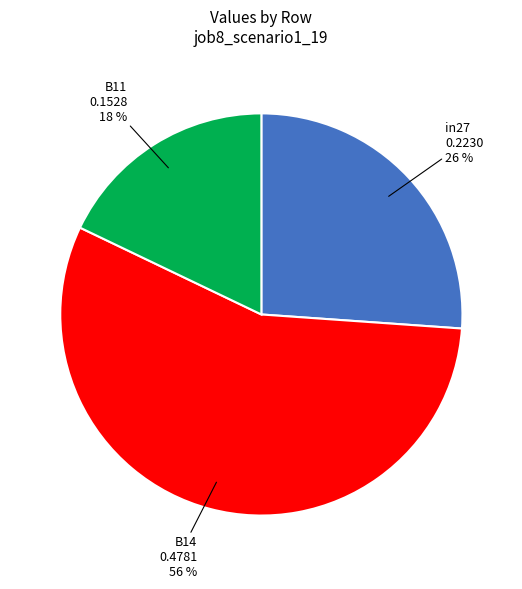

How many segments does this pie chart have?

3